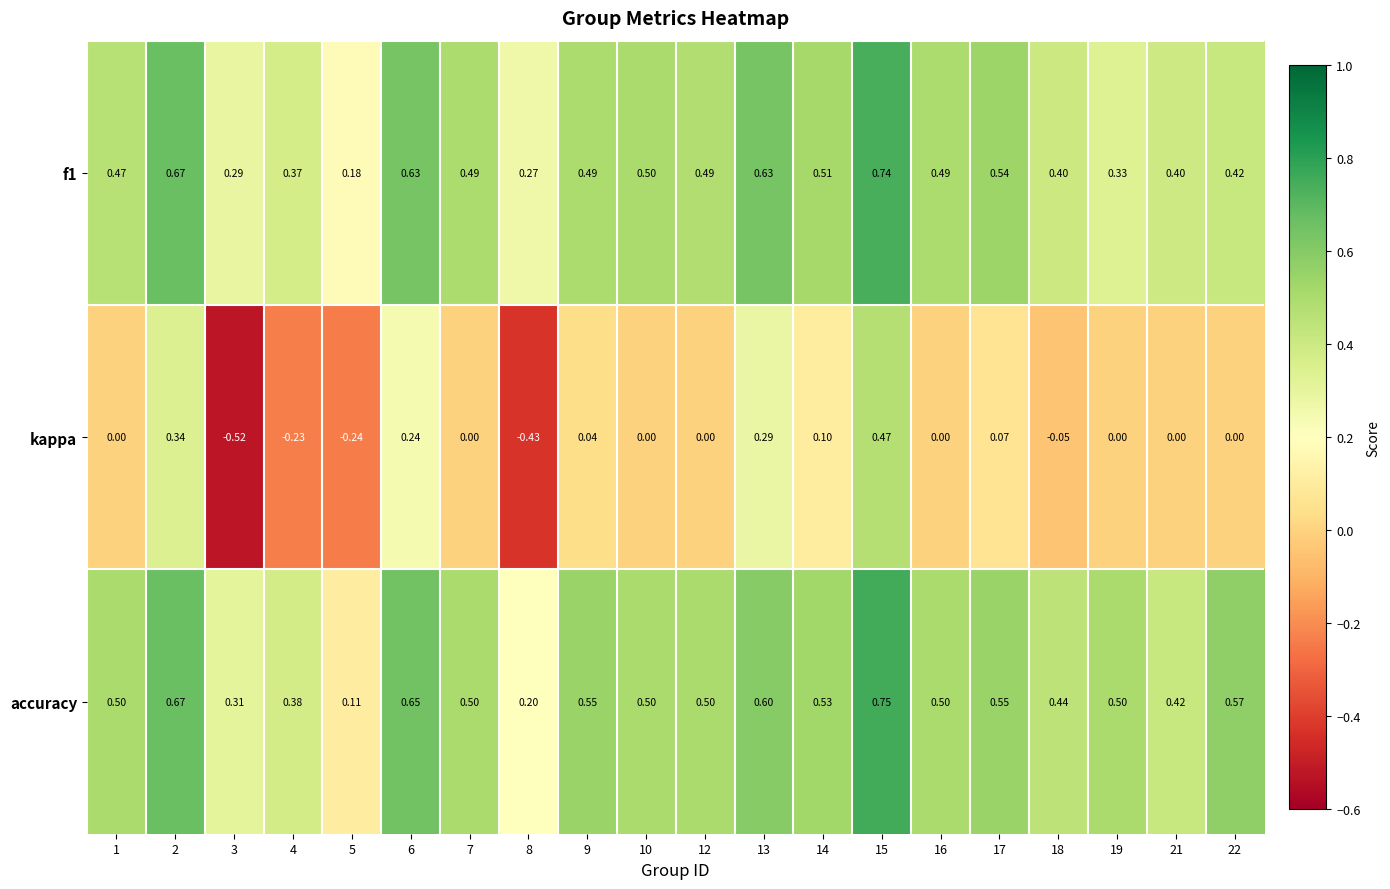

Which series has the largest range (max minus min)?

kappa